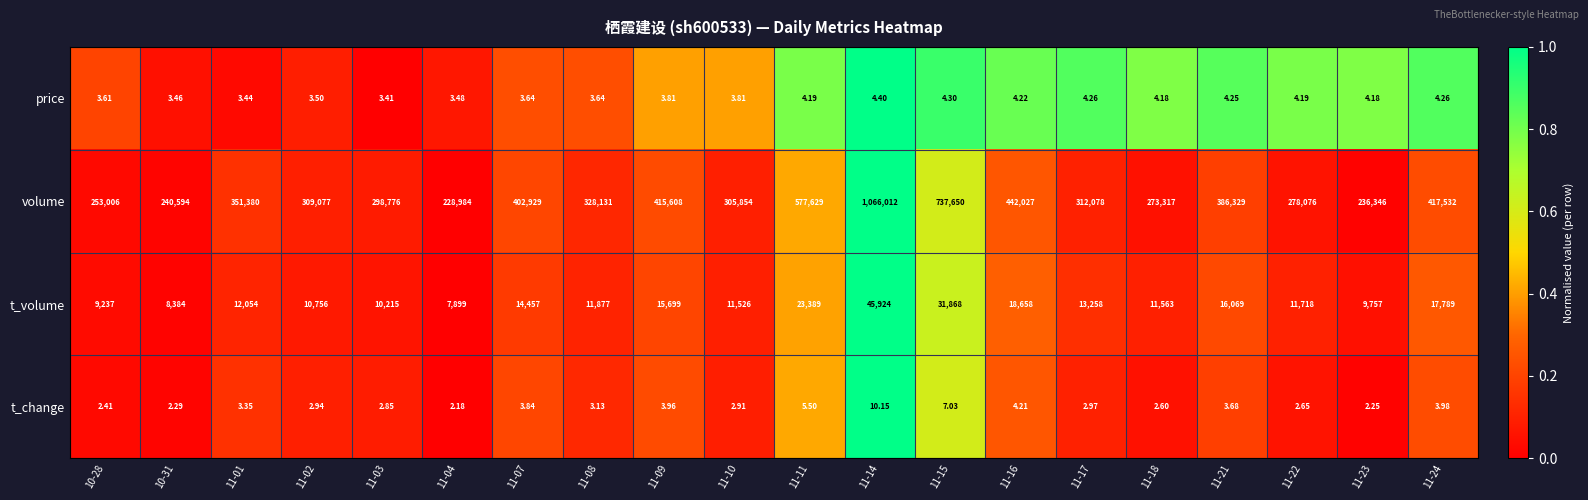

Which series has the largest total across all categories?

volume